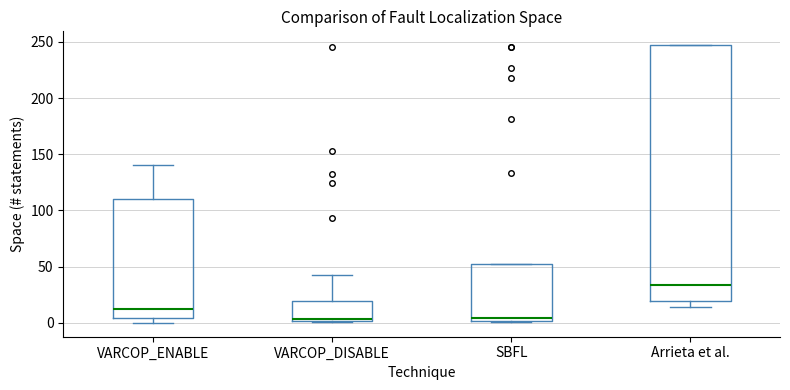

Comparing the boxes themselves (not the whiskers), which one is the tallest?

Arrieta et al.